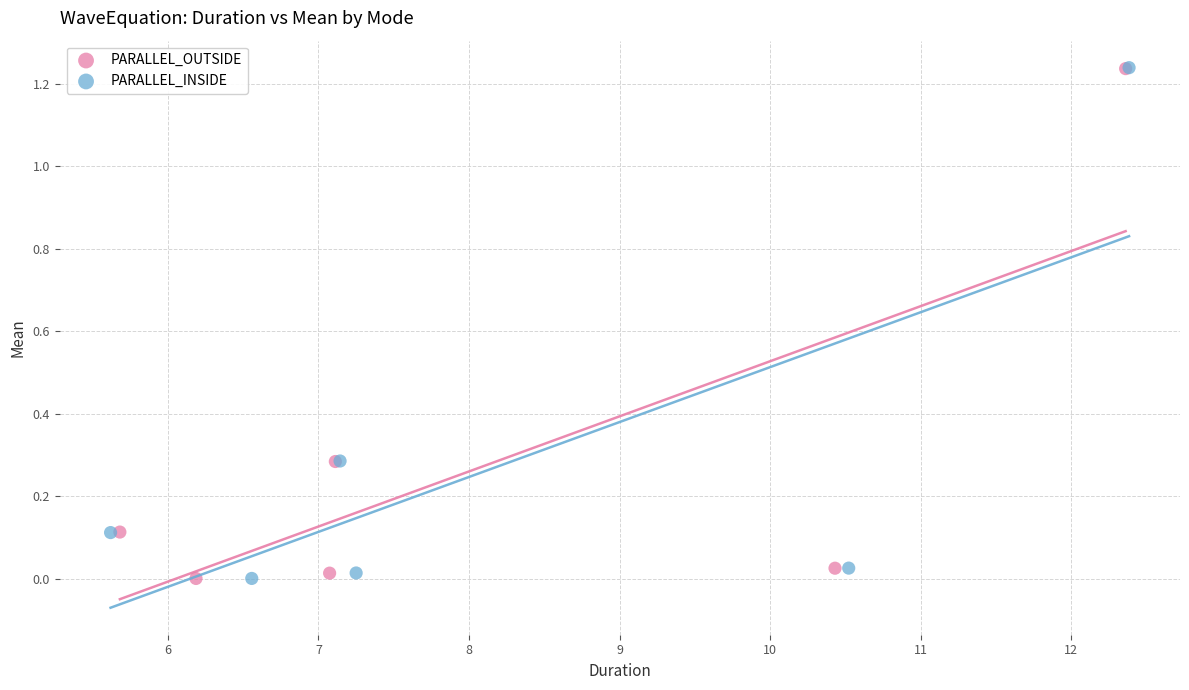

What are all the series names shown in the legend?

PARALLEL_OUTSIDE, PARALLEL_INSIDE